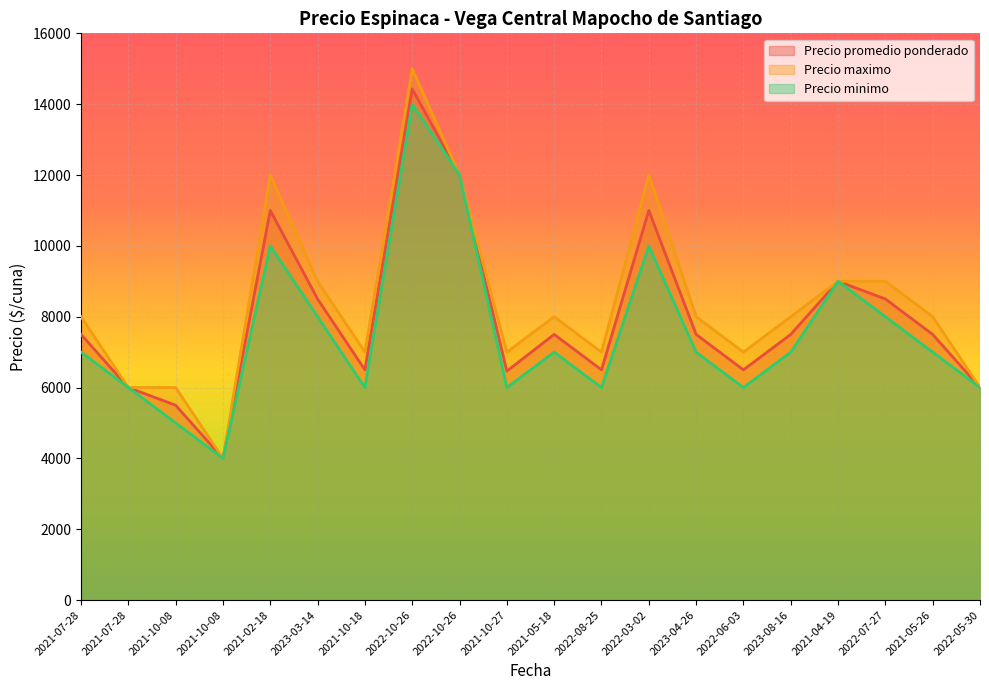

At how many categories does at least one series exceed 13526?

1